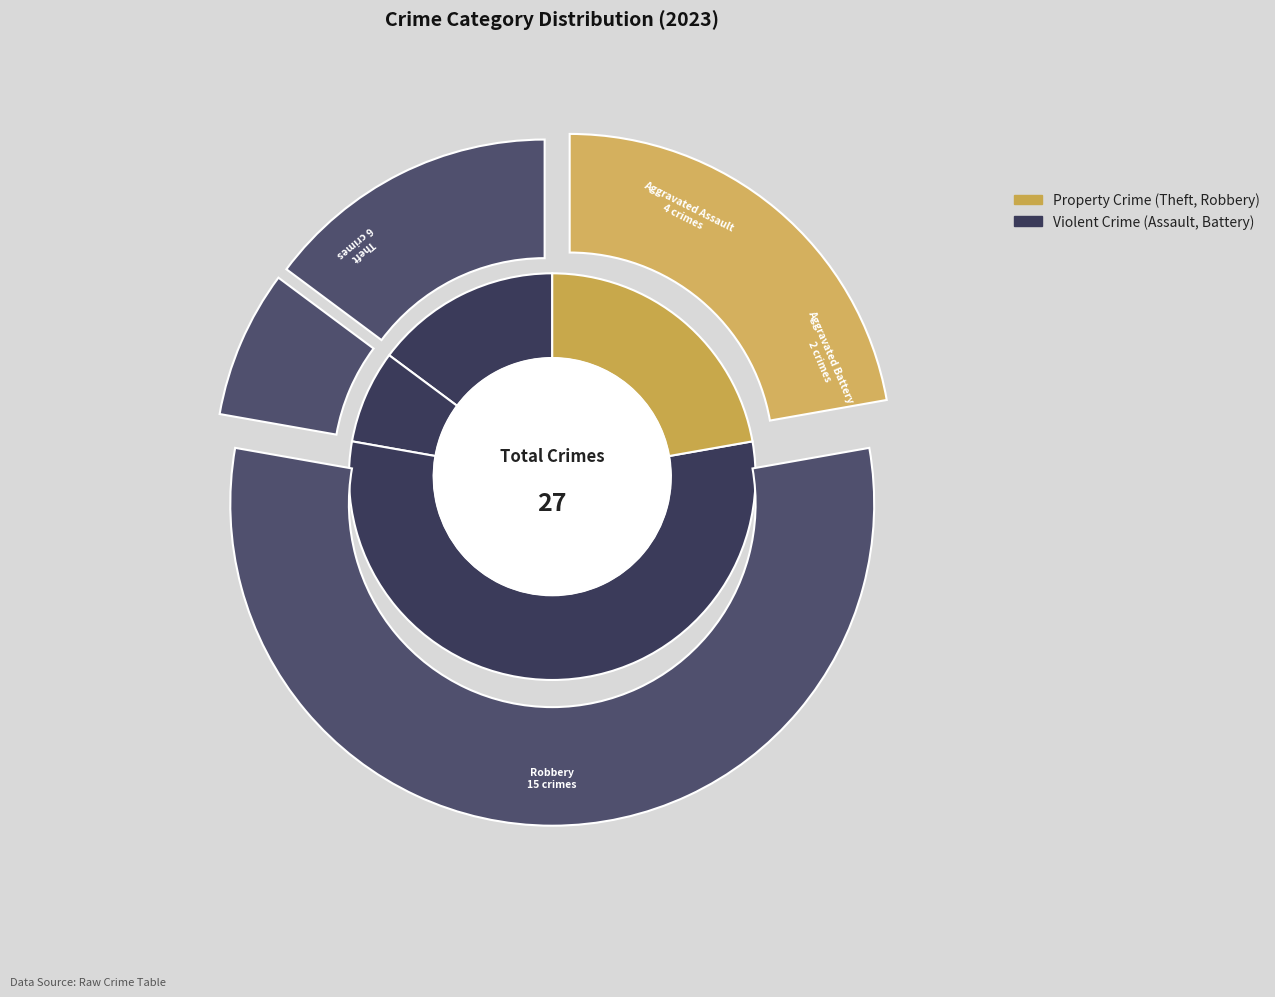

Which slice is the smallest?

Aggravated Battery